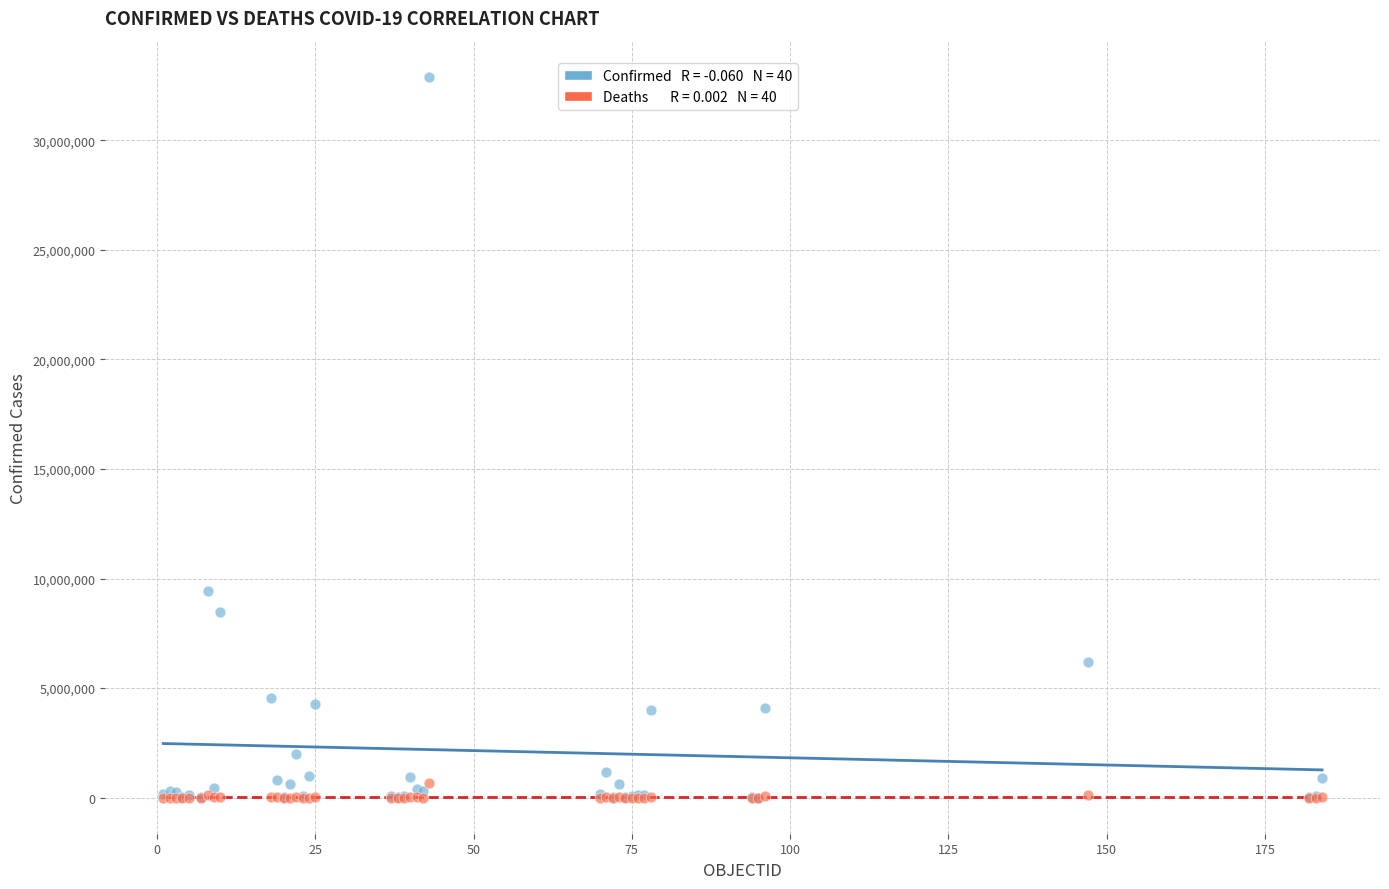

Across all series, what Y value is closest to 16448242?

9426171